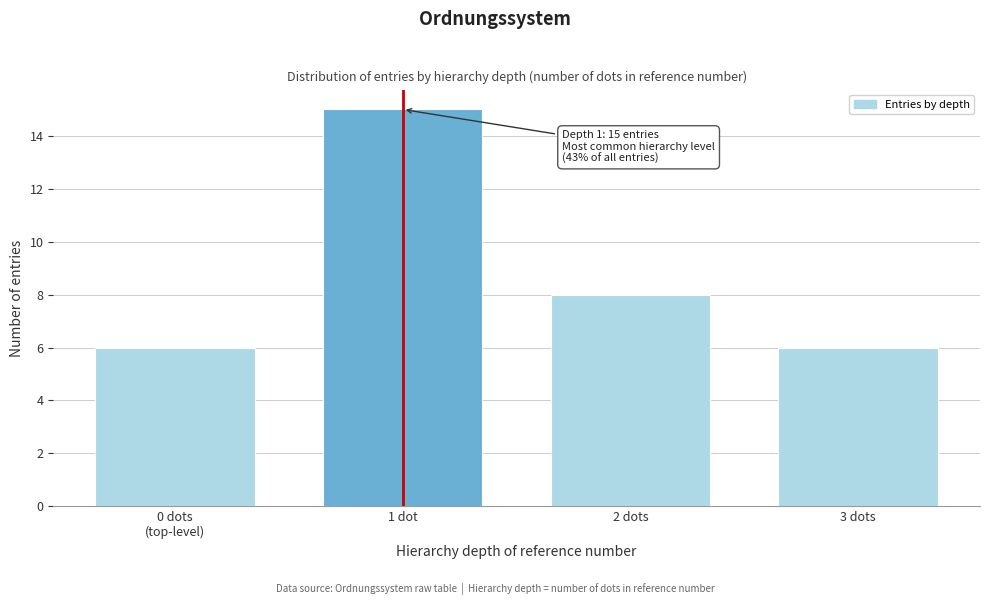

Reading left to right, transcribe all the data shown in this chart.

6	15	8	6